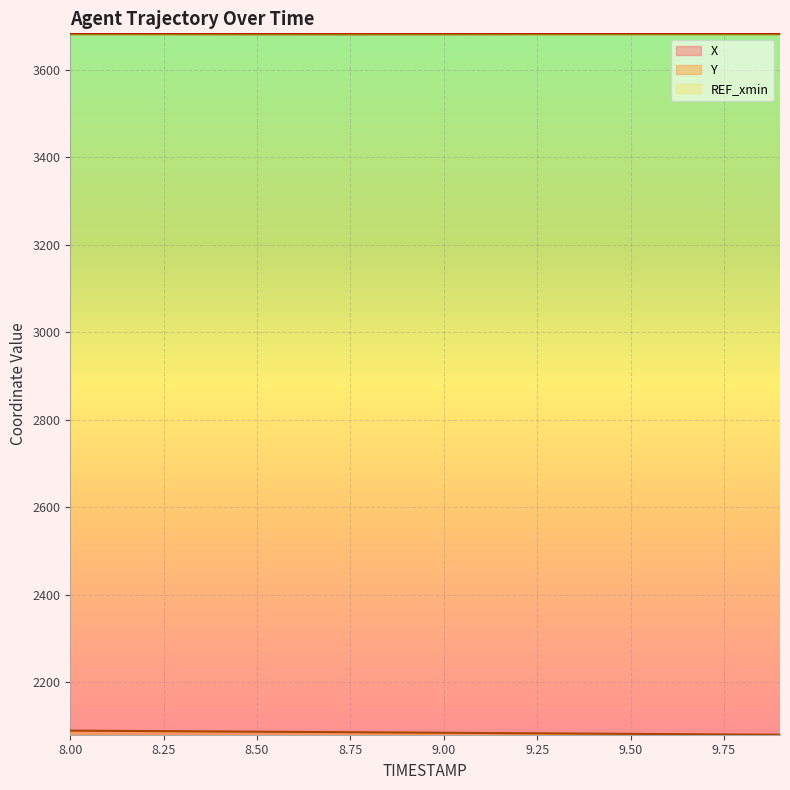

List the series in order of their peak value, lowest first.

Y, X